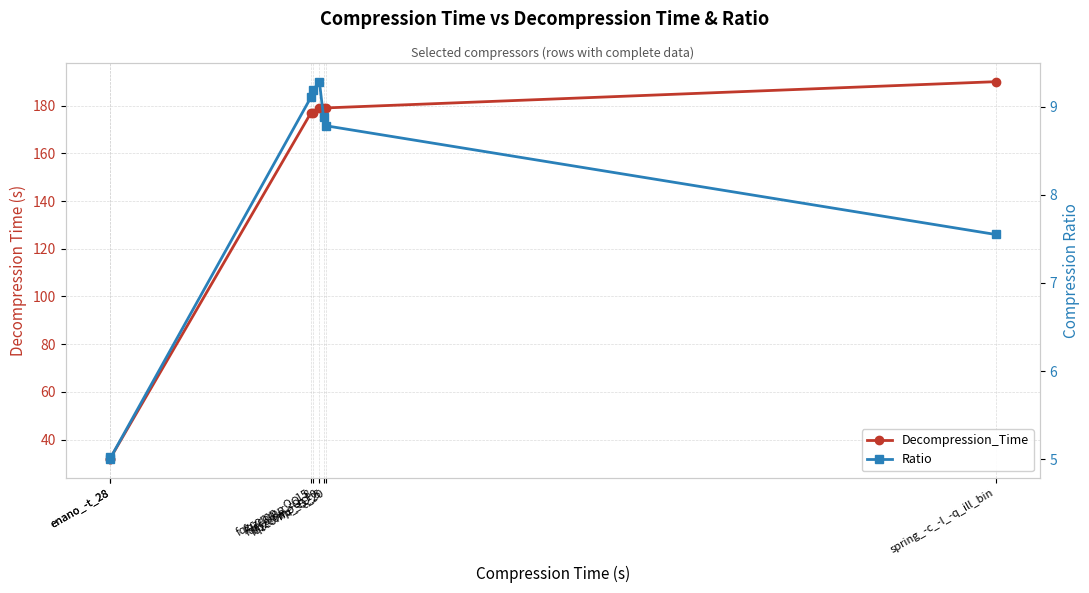

What is the spread (max minus min) of values at enano_-t_28?

27.0